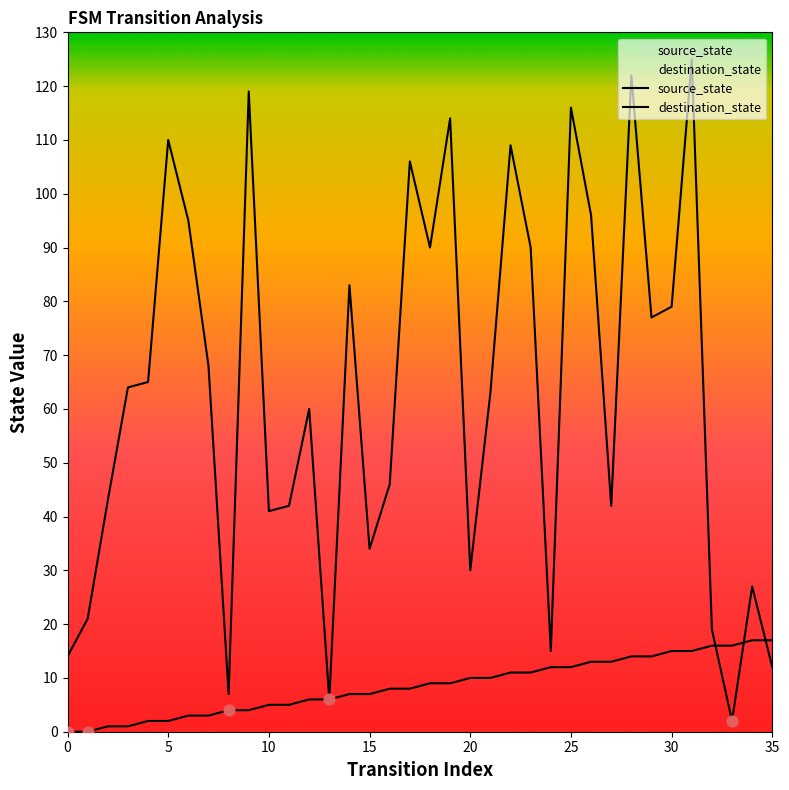

At which category is the sum across all series the highest?

31